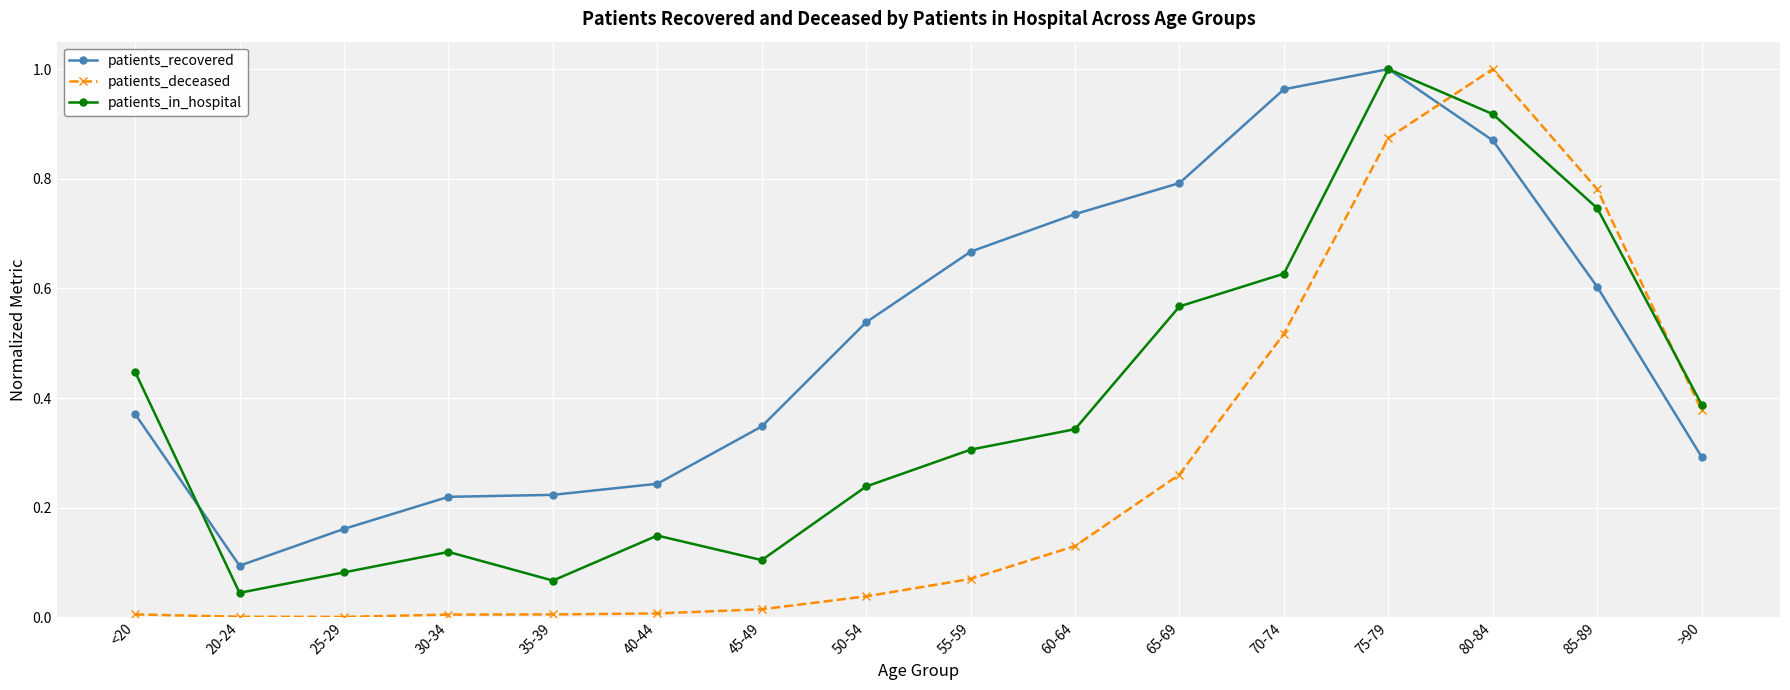

Where do patients_deceased and patients_recovered first cross each other?

75-79 and 80-84